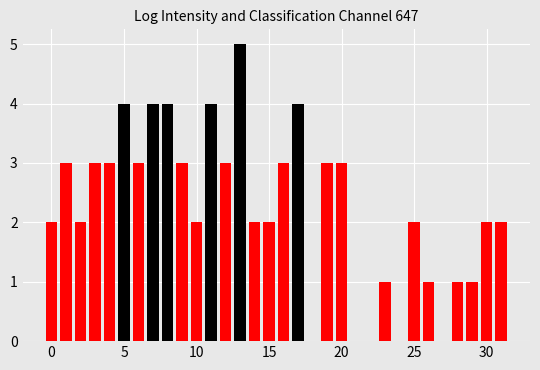

Read against the x-axis, roughly where is the centre of the tallest bar?

13.0